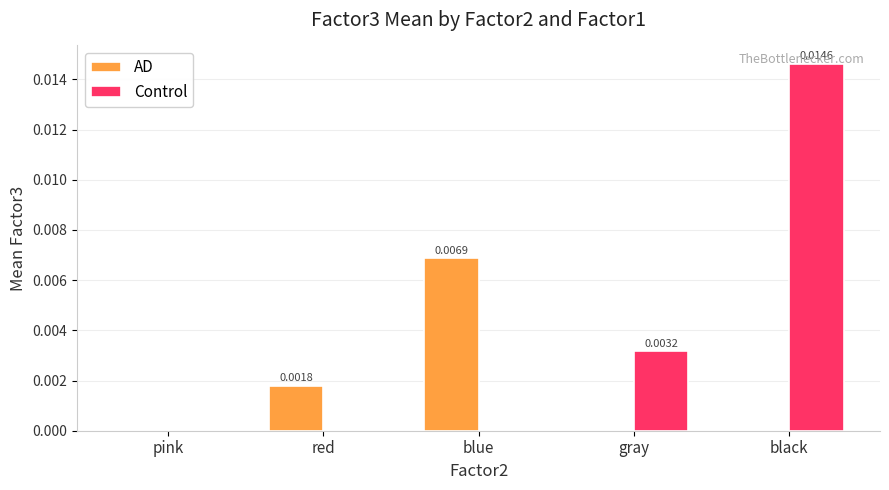

Is the value of Control at gray greater than the value of AD at gray?

Yes